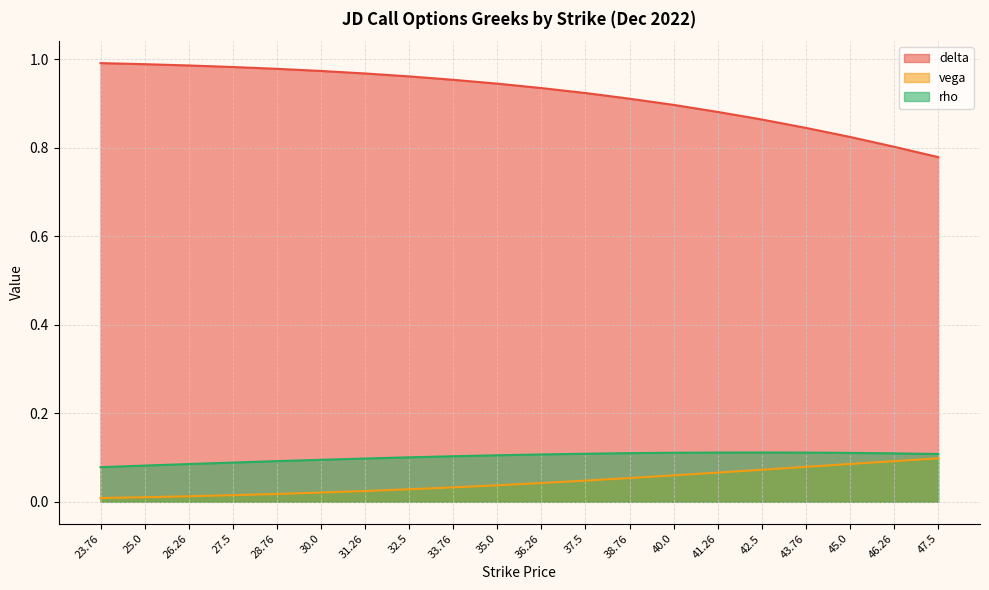

What value does the rho series have at 37.5?

0.1